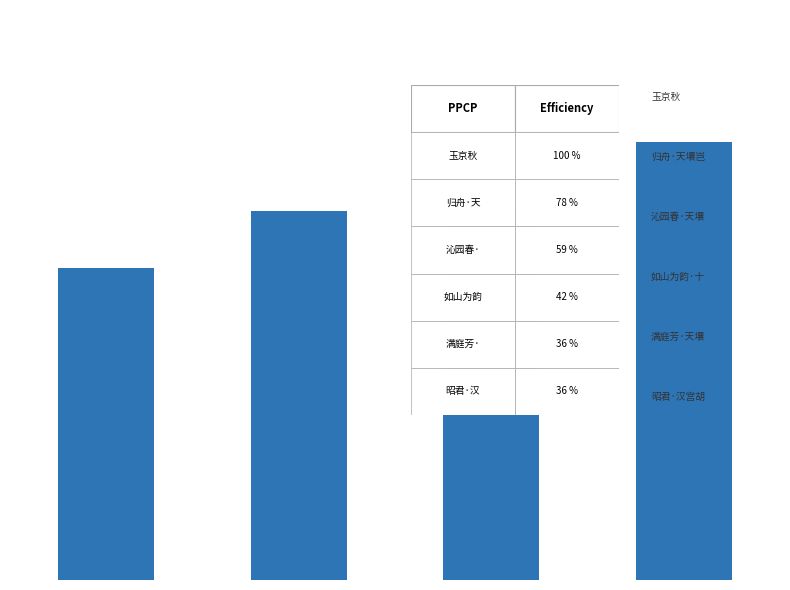

What is the smallest value displayed?

71632